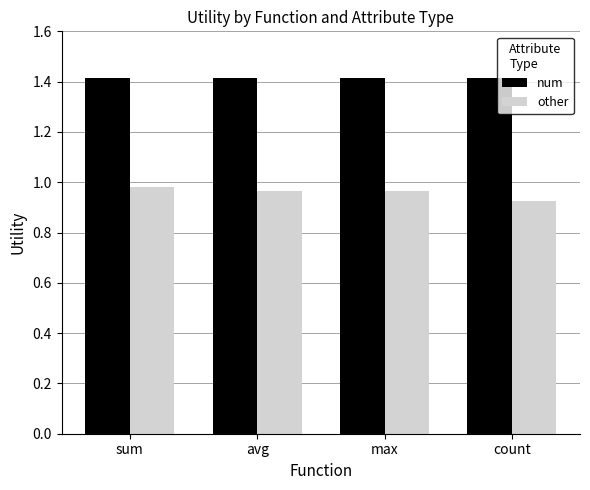

Rank the series at avg from highest to lowest value.

num, other